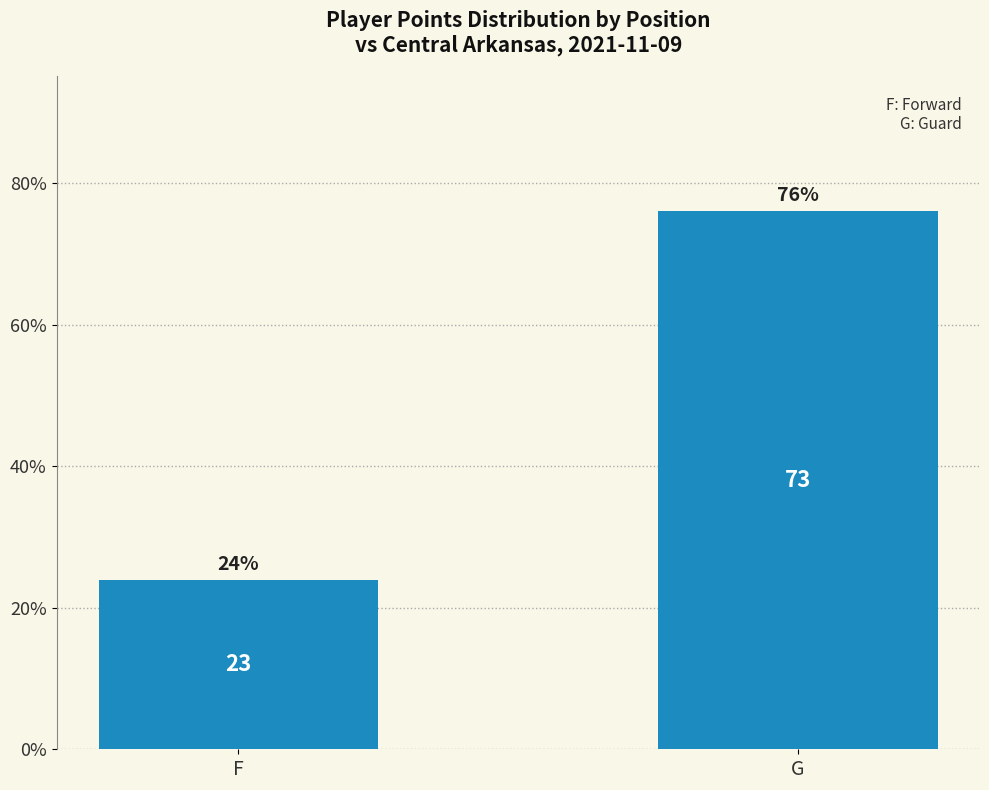

True or false: the data shows 26.0 at G.

False